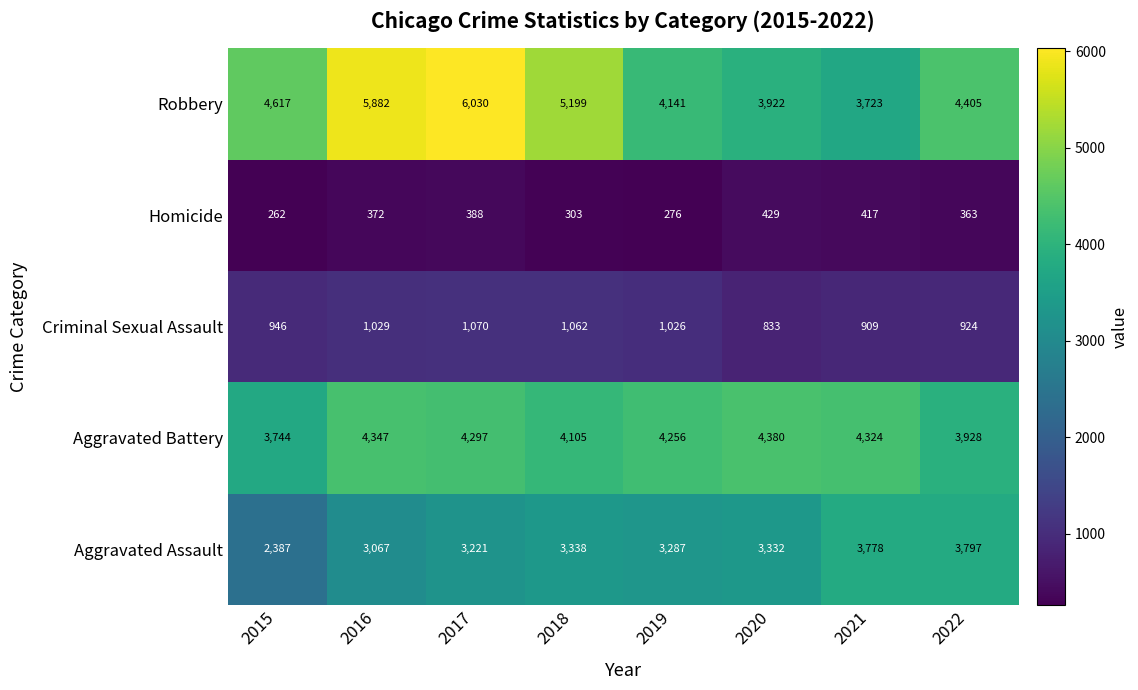

Which series changed the most between 2018 and 2020?

Robbery